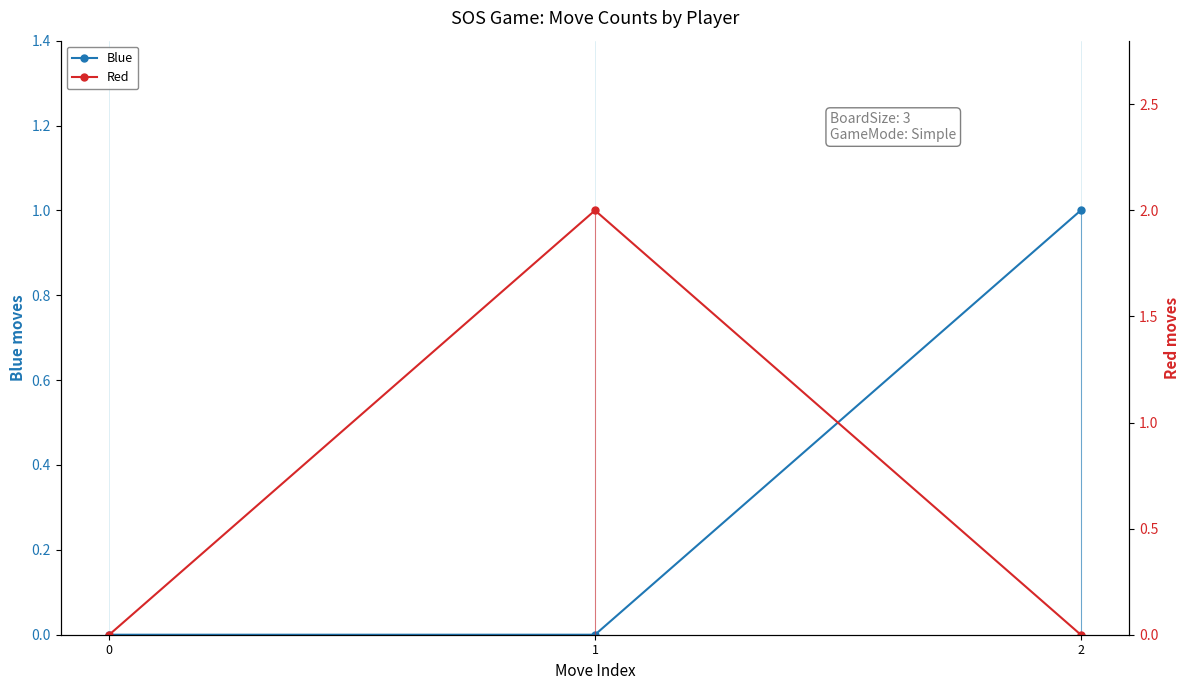

What is the value of the Red point at the 2nd from the left?

2